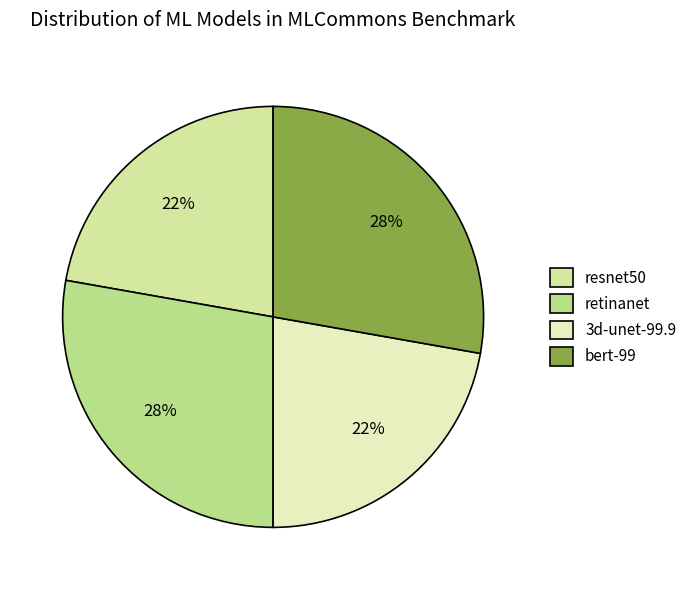

Which category has the smallest portion of the pie?

resnet50